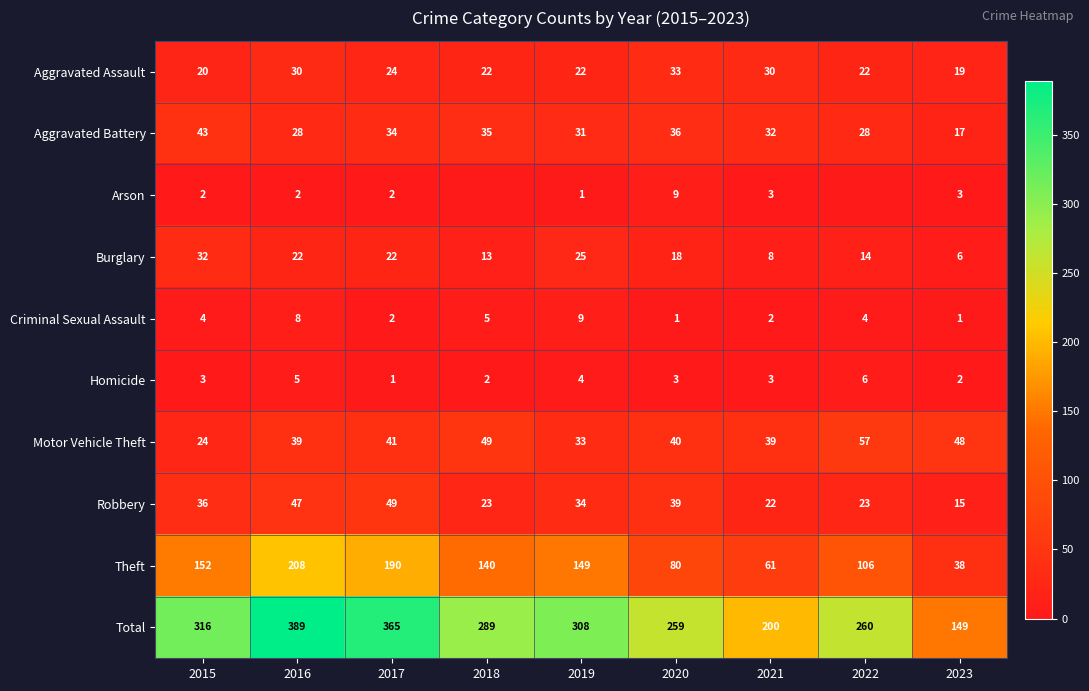

The value of Aggravated Battery at 2018 is 19. True or false?

False